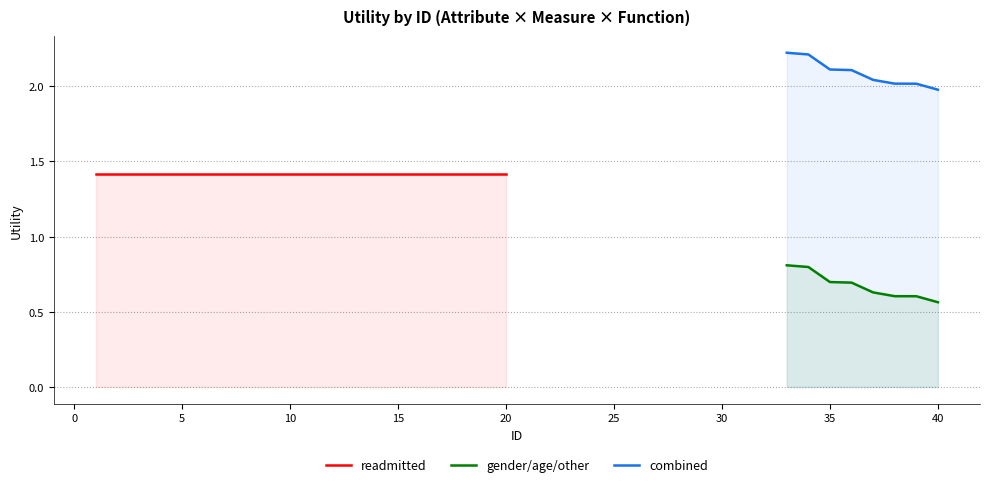

True or false: other and readmitted cross at least once.

False